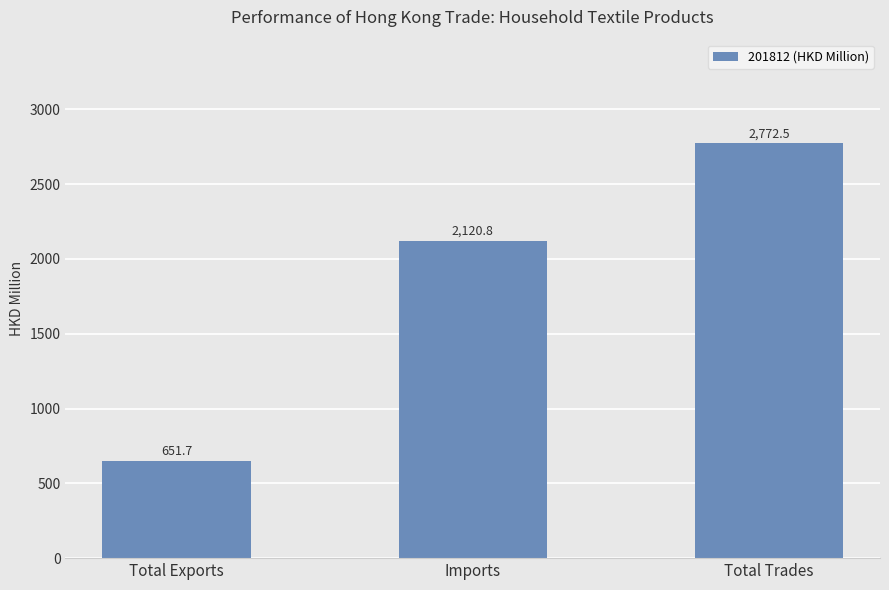

At which category does the chart reach its minimum across all series?

Total Exports